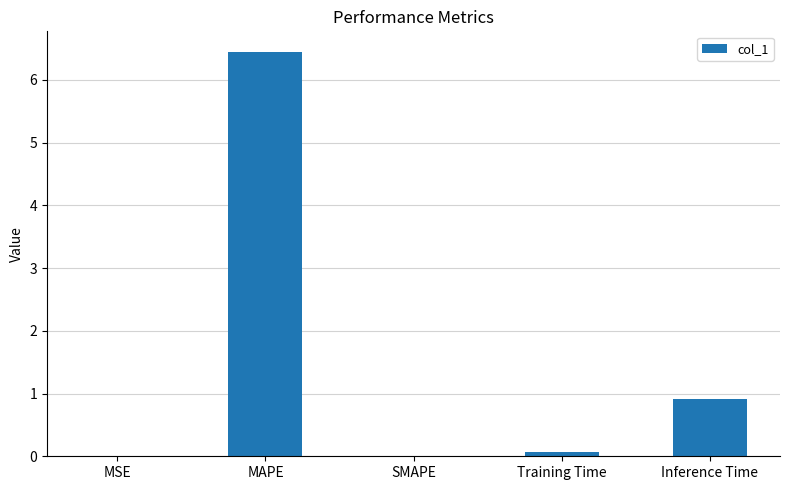

How many distinct data groups are displayed?

1